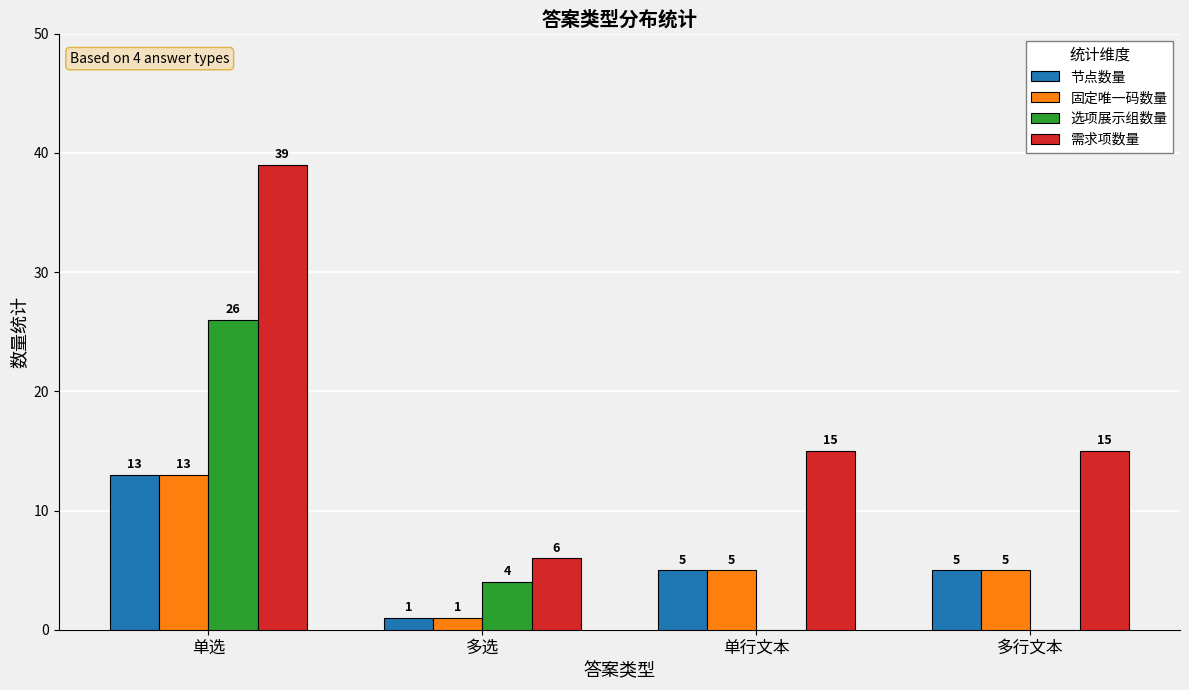

Where does the 固定唯一码数量 series first go above 5?

单选